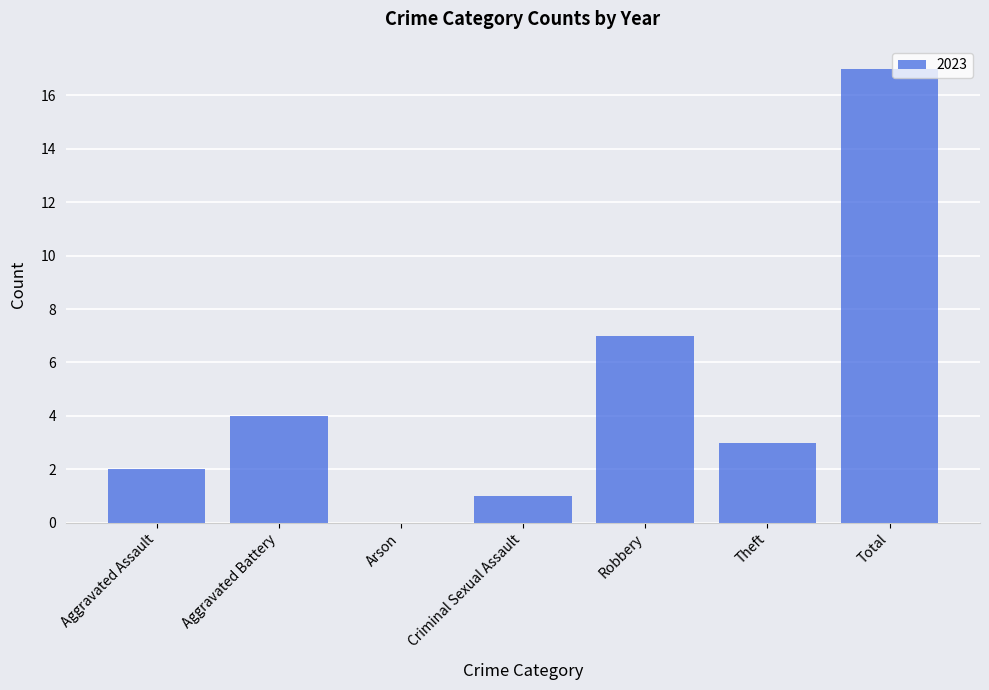

At which label is the value closest to 8?

Robbery